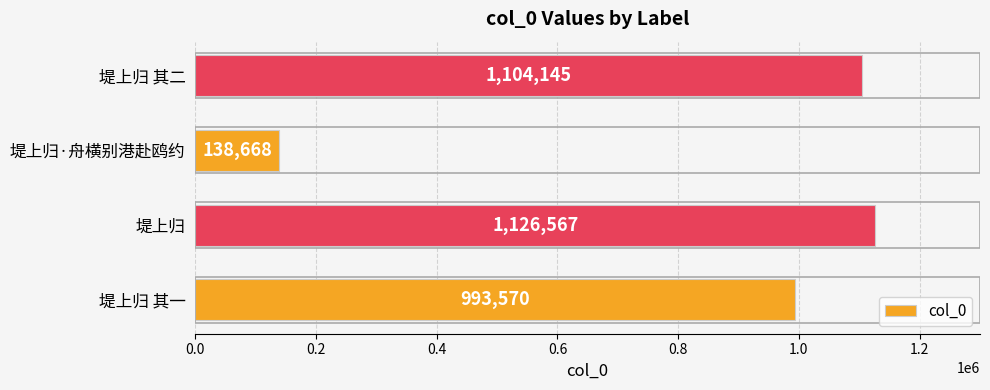

What is the sum of the values at 堤上归 其一 and 堤上归 其二?

2097715